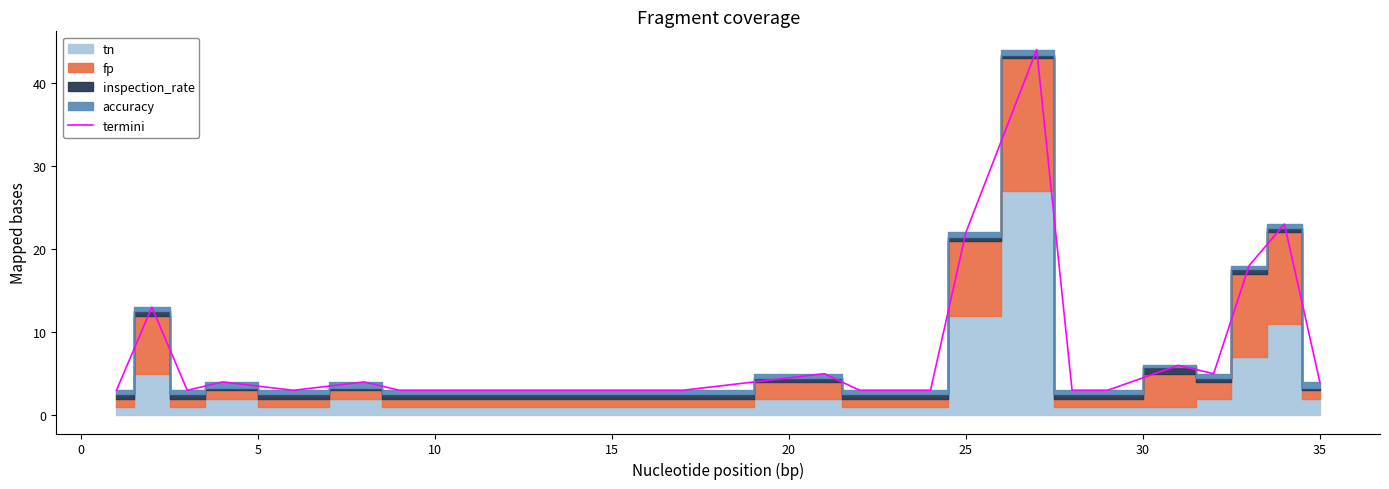

Reading right to left, extract all data points from this chart.

4	23	18	5	6	3	3	44	22	3	3	5	3	3	4	3	4	3	13	3